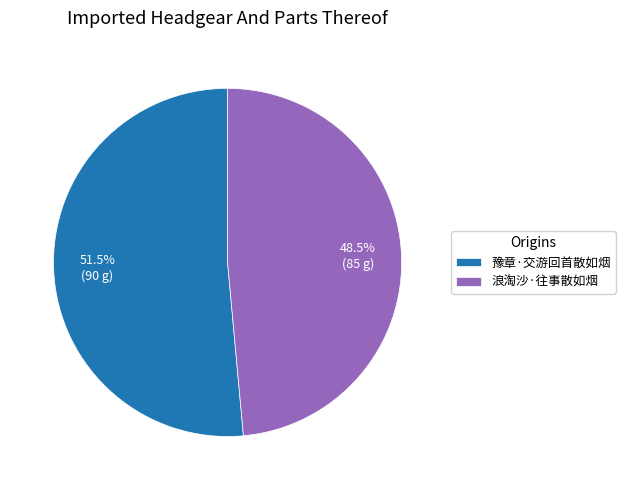

To the nearest percent, what is the difference between the 浪淘沙·往事散如烟 and 豫章·交游回首散如烟 slice percentages?

3%